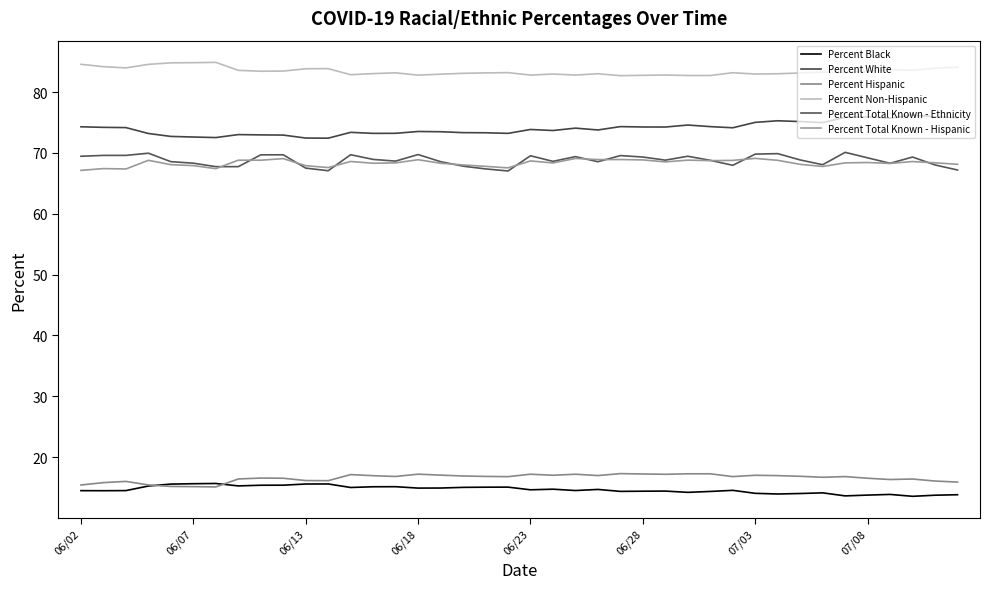

How many lines are shown in the chart?

6